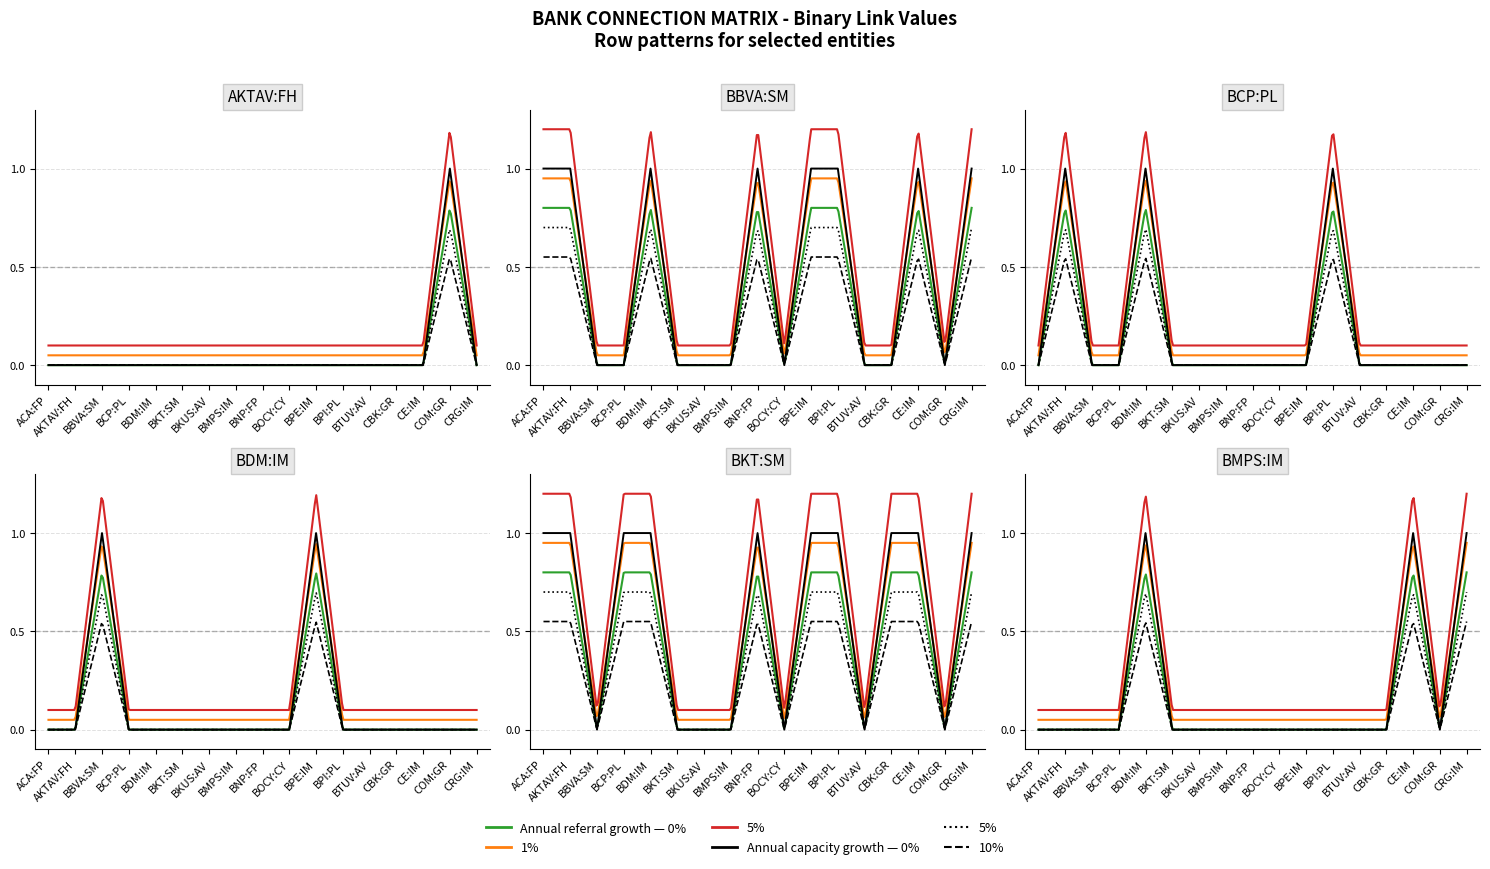

Reading left to right, what are all the values shown in this chart?

AKTAV:FH: 0	0	0	0	0	0	0	0	0	0	0	0	0	0	0	1	0
BBVA:SM: 1	1	0	0	1	0	0	0	1	0	1	1	0	0	1	0	1
BCP:PL: 0	1	0	0	1	0	0	0	0	0	0	1	0	0	0	0	0
BDM:IM: 0	0	1	0	0	0	0	0	0	0	1	0	0	0	0	0	0
BKT:SM: 1	1	0	1	1	0	0	0	1	0	1	1	0	1	1	0	1
BMPS:IM: 0	0	0	0	1	0	0	0	0	0	0	0	0	0	1	0	1